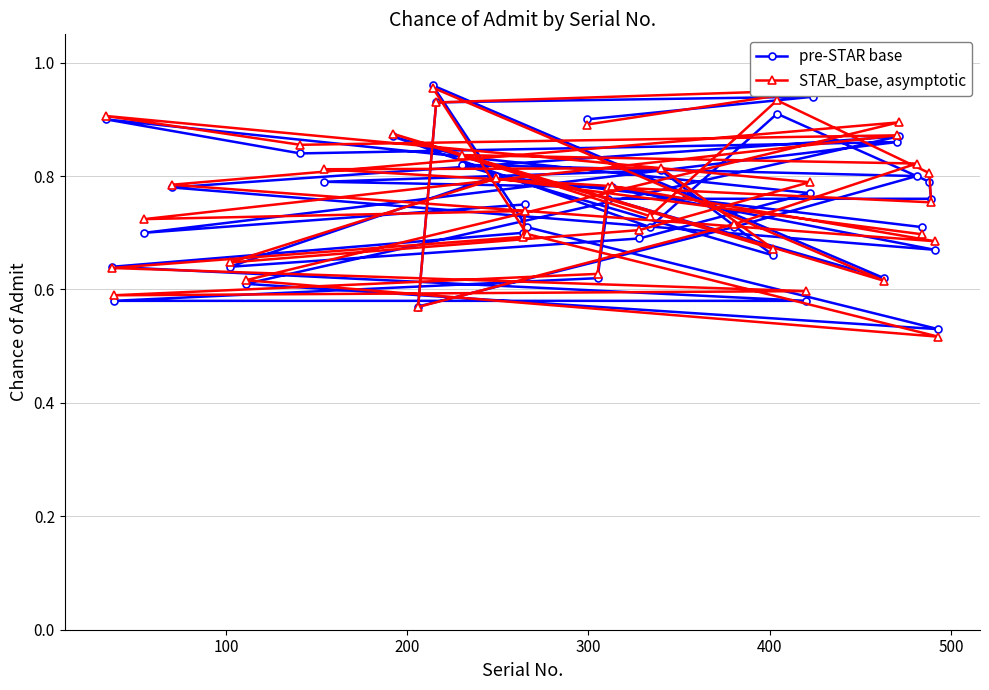

What is the difference between the maximum and minimum values in the STAR_base, asymptotic series?

0.4